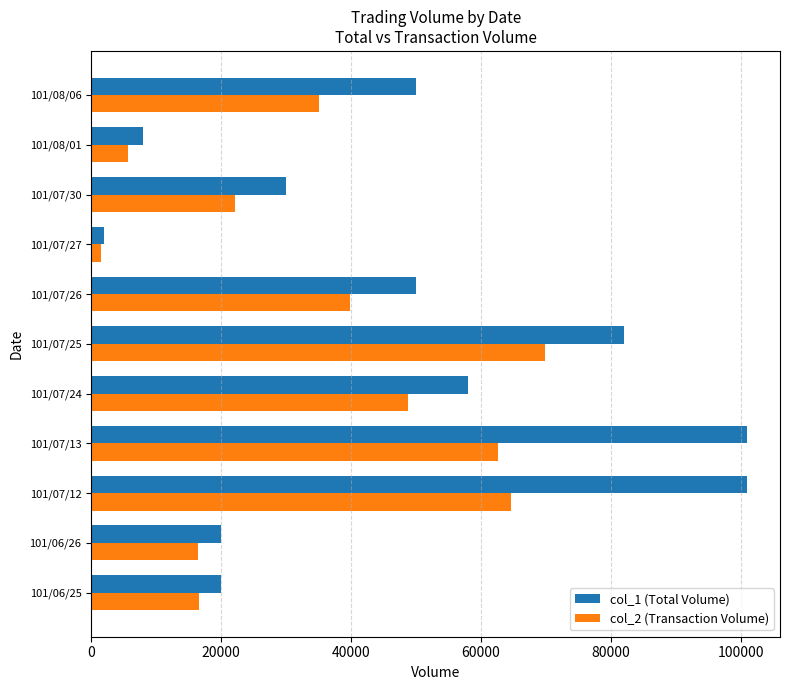

The value of col_2 (Transaction Volume) at 101/07/26 is 39800. True or false?

True